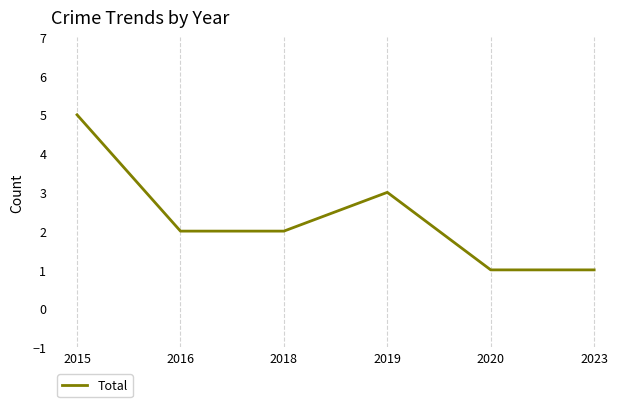

What is the change in value from 2018 to 2019?

+1